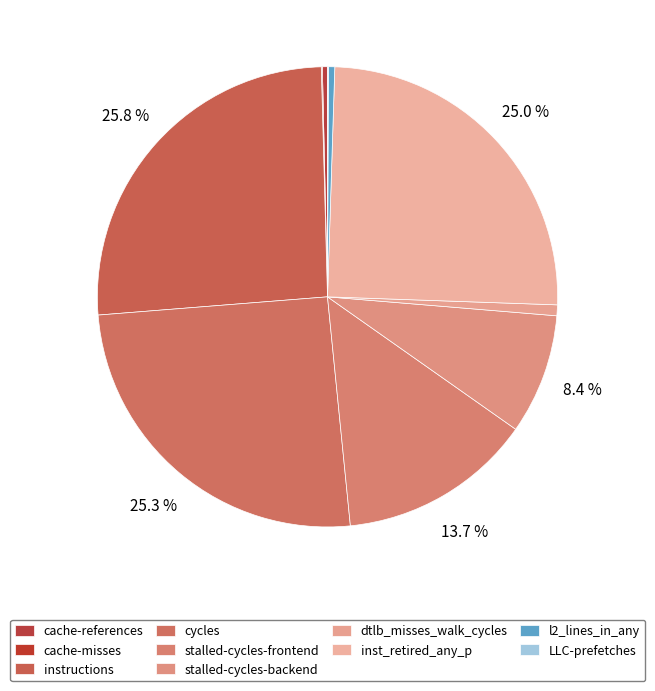

Does LLC-prefetches represent more than half of the total?

No